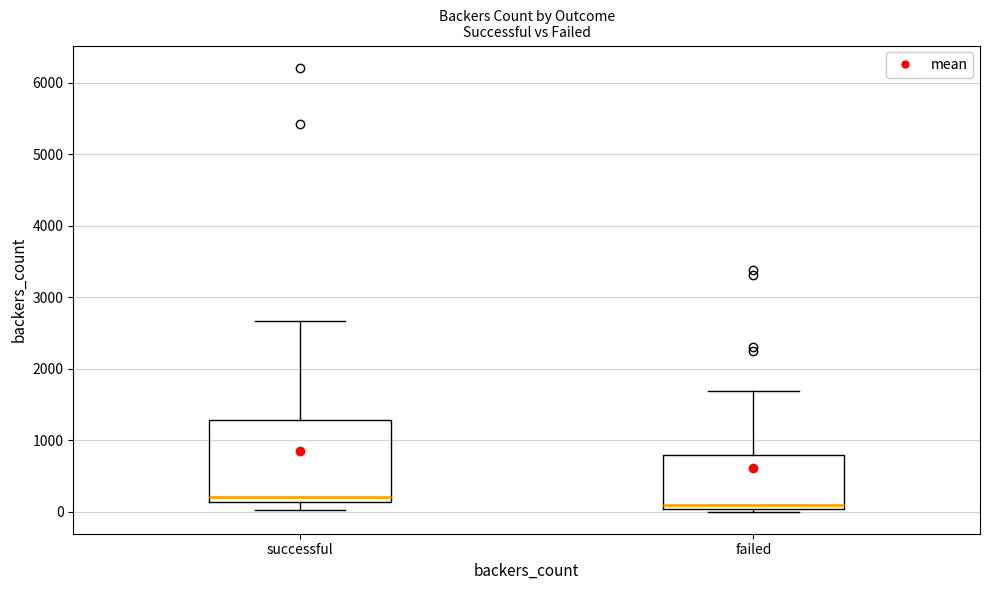

Reading left to right, transcribe this box plot: for each box, give where its median line is, the range the box spans, and where its two whiskers end, as read against the y-axis. The values are not printed on the chart, so give them approximately, as read against the axis.

successful: median 200, box 100 to 1300, whiskers 0 to 2700
failed: median 100, box 0 to 800, whiskers 0 (just below the box's lower edge) to 1700